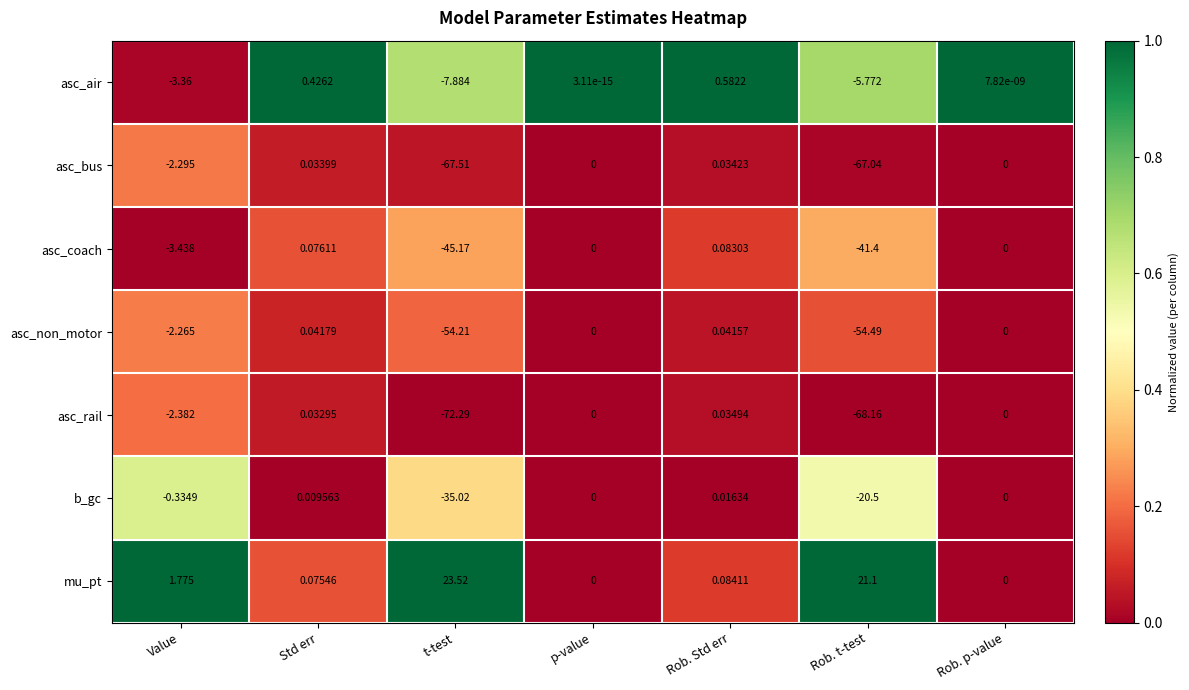

At how many categories does at least one series exceed 0?

7